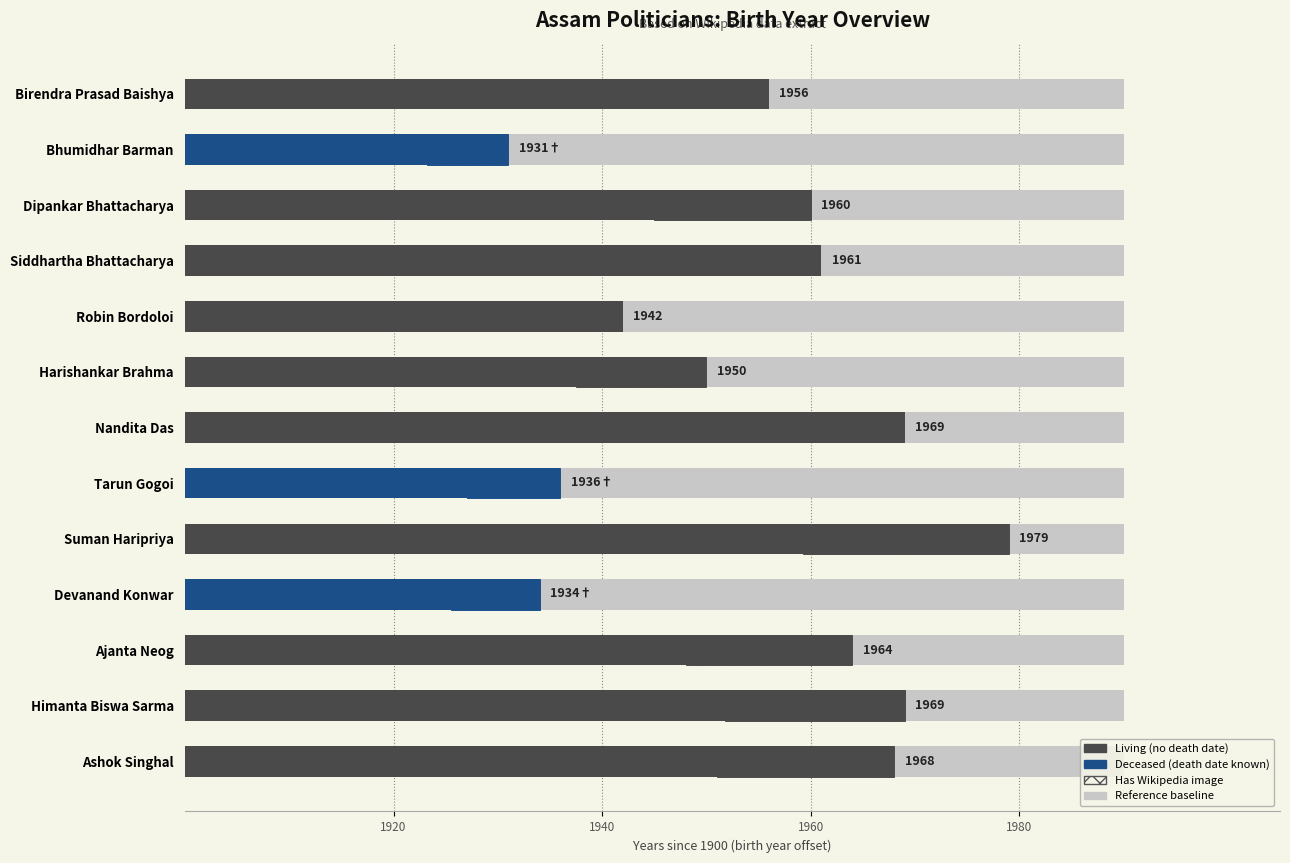

What is the sum of all values?

719